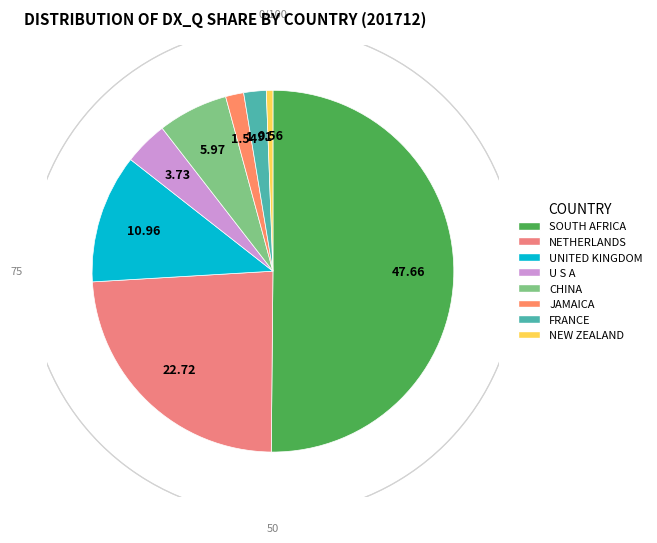

Approximately how many times larger is the value at FRANCE compared to NETHERLANDS?

0.1